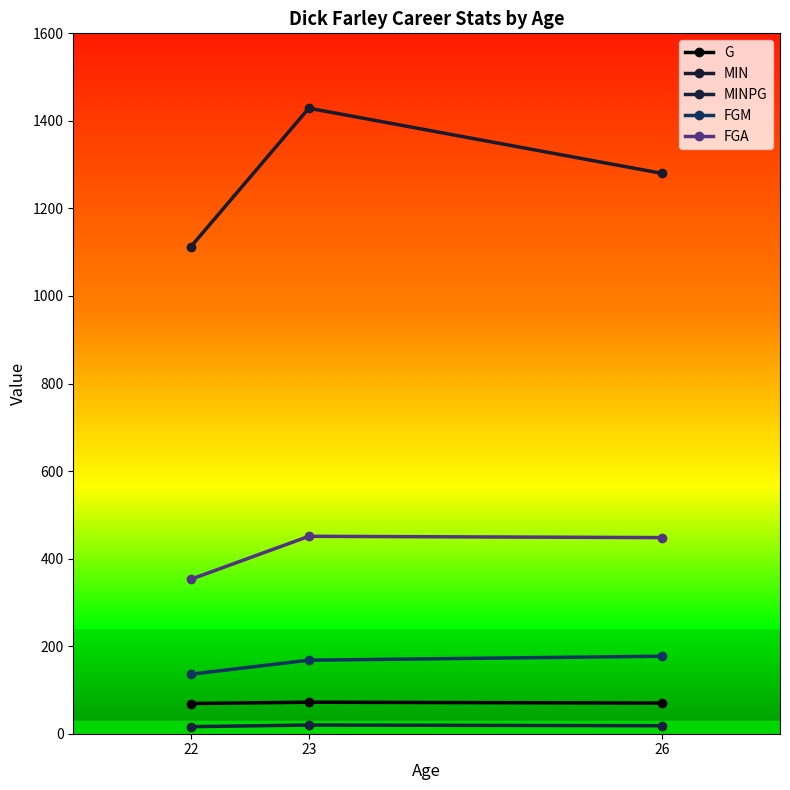

Reading left to right, list all the values displayed in this chart.

G: 69.0	72.0	70.0
MIN: 1113.0	1429.0	1280.0
MINPG: 16.1	19.8	18.3
FGM: 136.0	168.0	177.0
FGA: 353.0	451.0	448.0